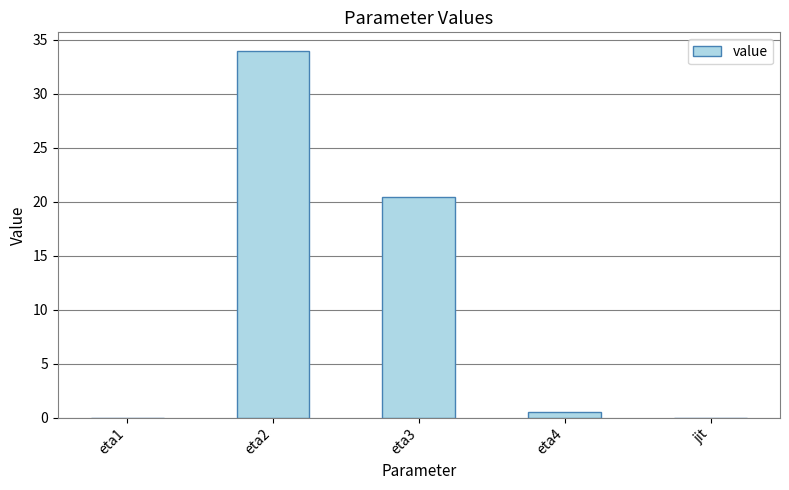

Which category has the highest value across all series?

eta2